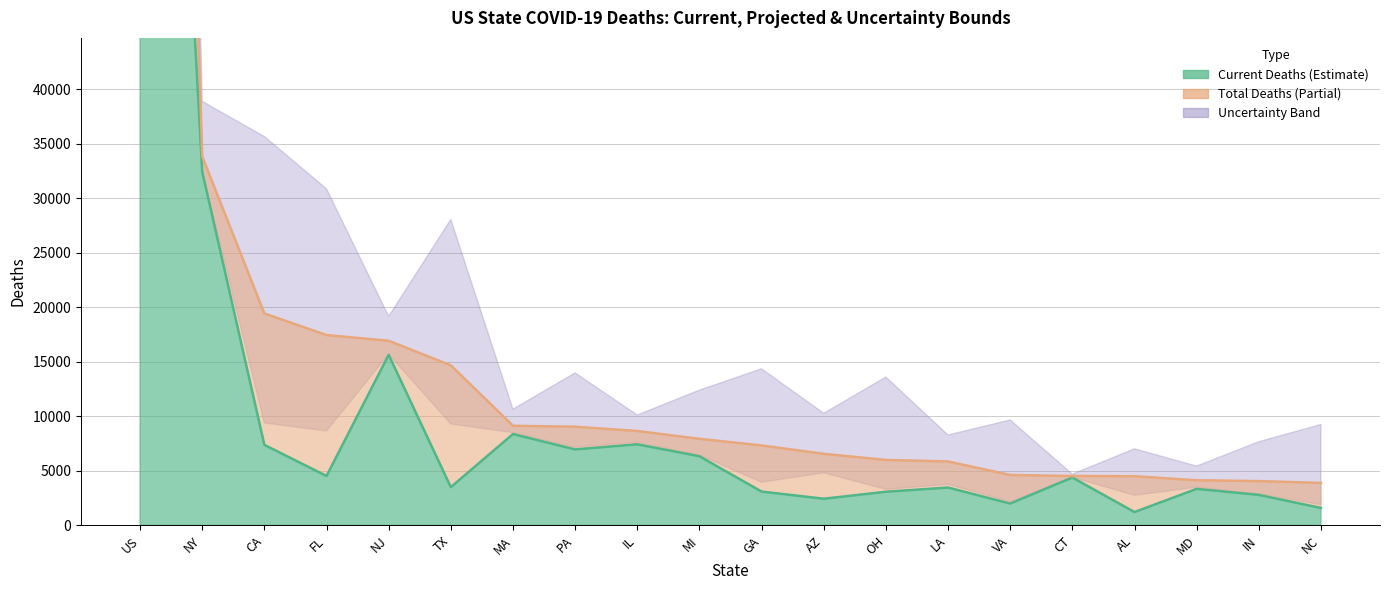

What is the minimum value shown in the chart?

1211